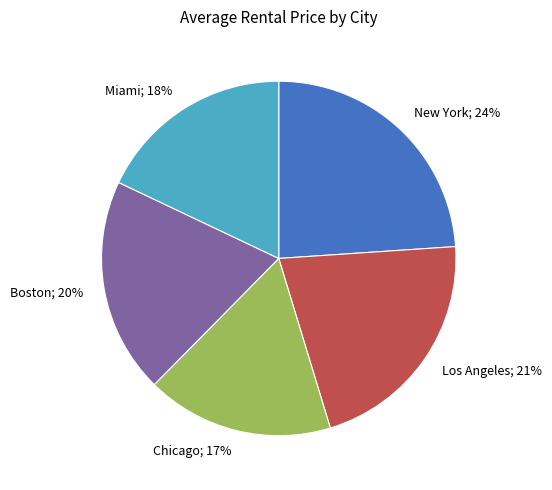

Does any single category account for the majority?

No